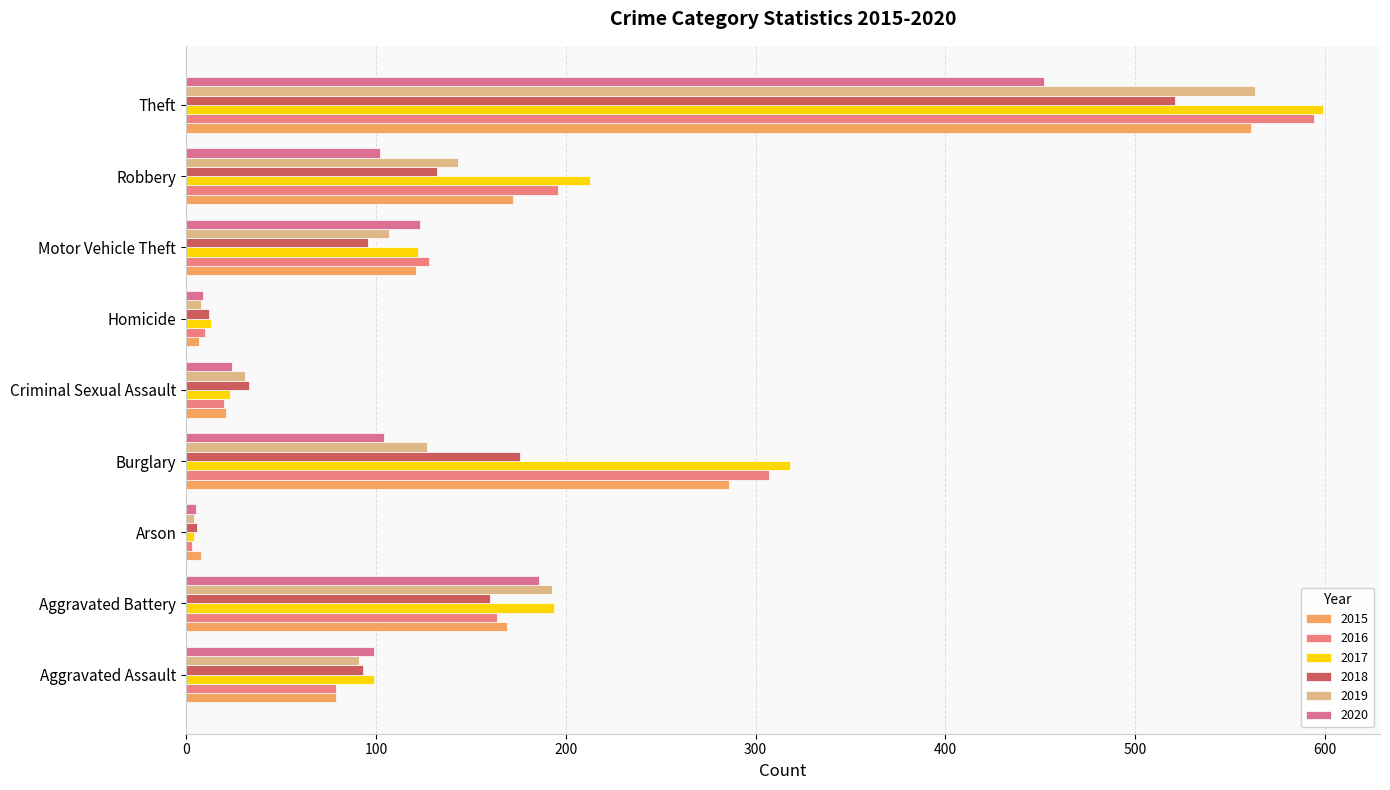

What is the difference between the maximum and minimum values in the 2015 series?

554